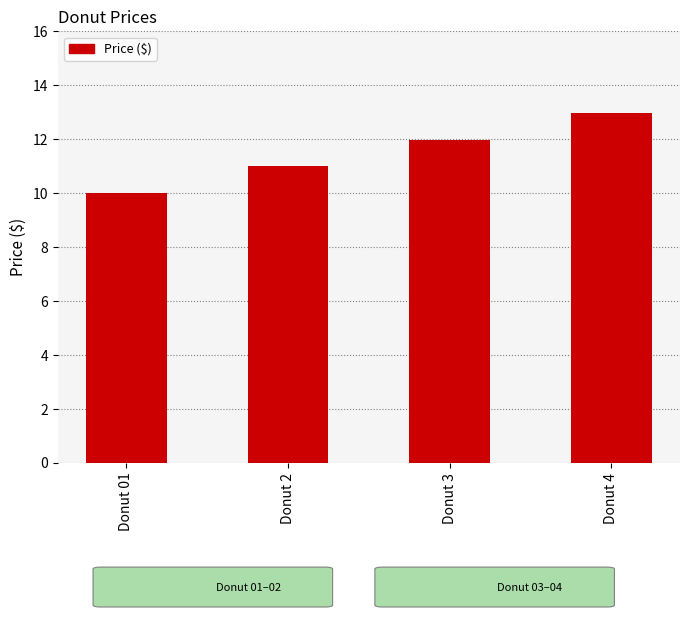

Are the bars grouped side by side (vs. stacked)?

No